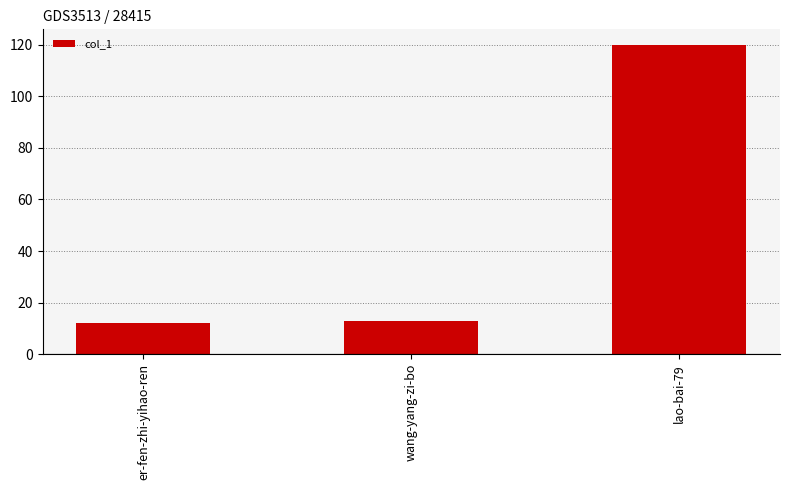

The chart shows a value of 7 at wang-yang-zi-bo. True or false?

False